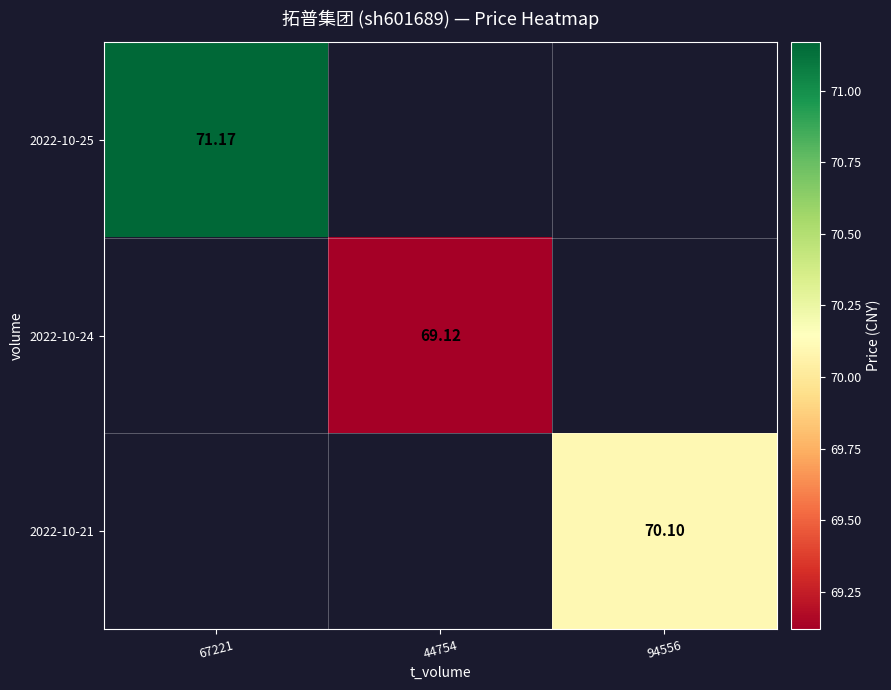

Count the number of data series in this chart.

3